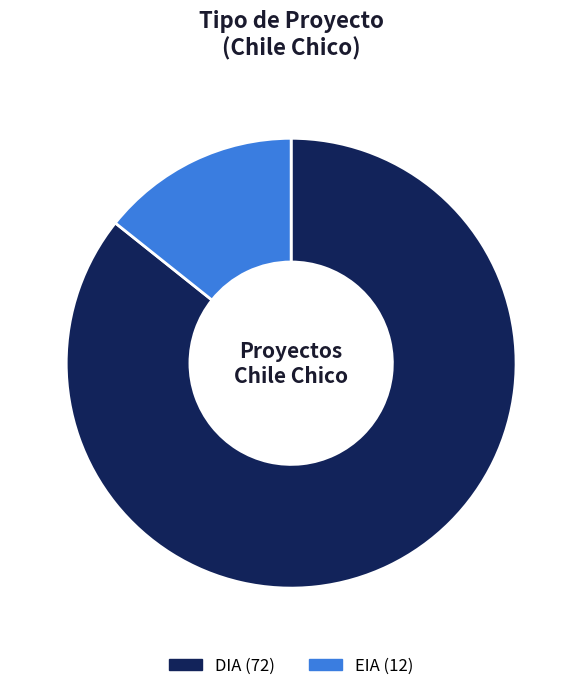

Which category has the biggest portion of the pie?

DIA